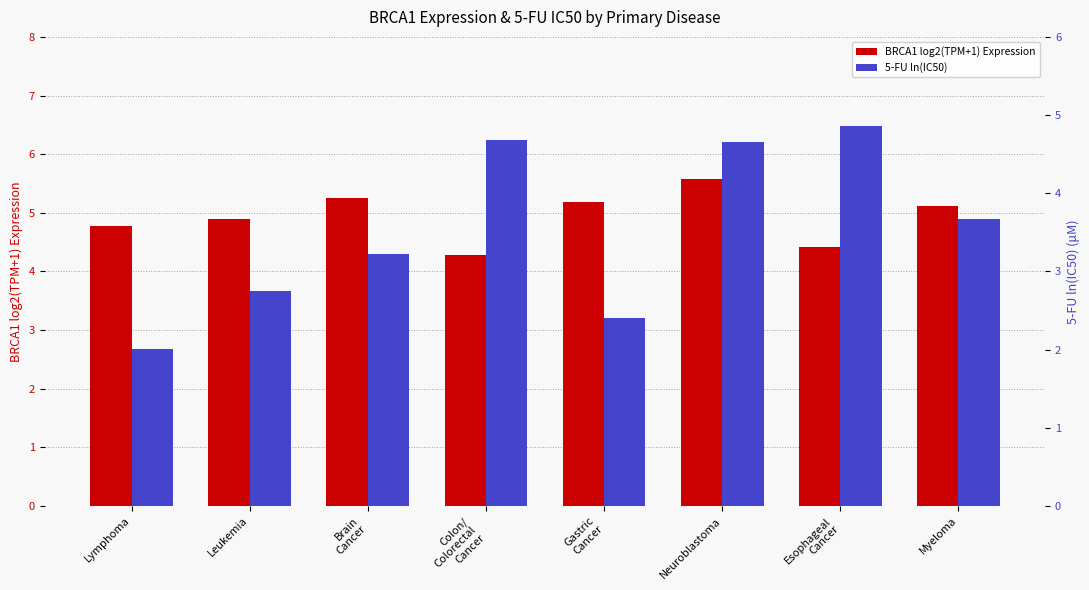

Between Brain
Cancer and Myeloma, which series saw the biggest shift?

5-FU ln(IC50)